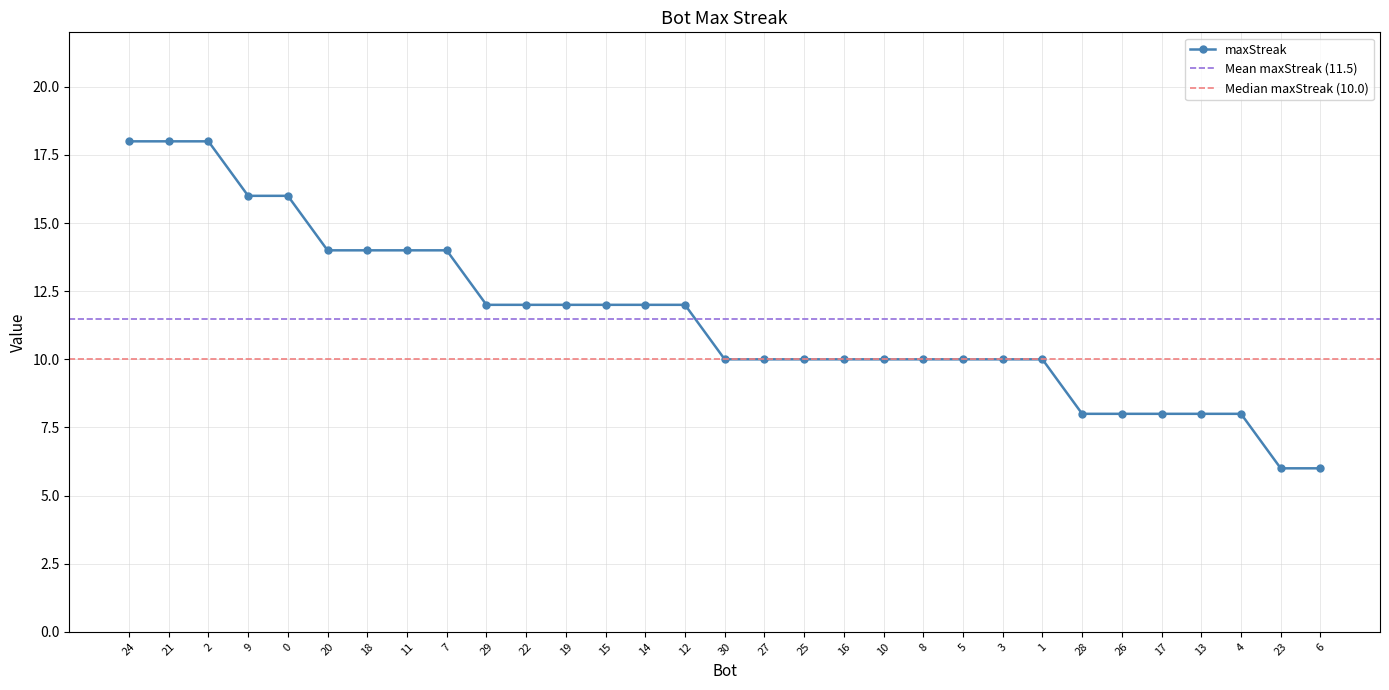

Rank the categories by value from highest to lowest.

24, 21, 2, 9, 0, 20, 18, 11, 7, 29, 22, 19, 15, 14, 12, 30, 27, 25, 16, 10, 8, 5, 3, 1, 28, 26, 17, 13, 4, 23, 6